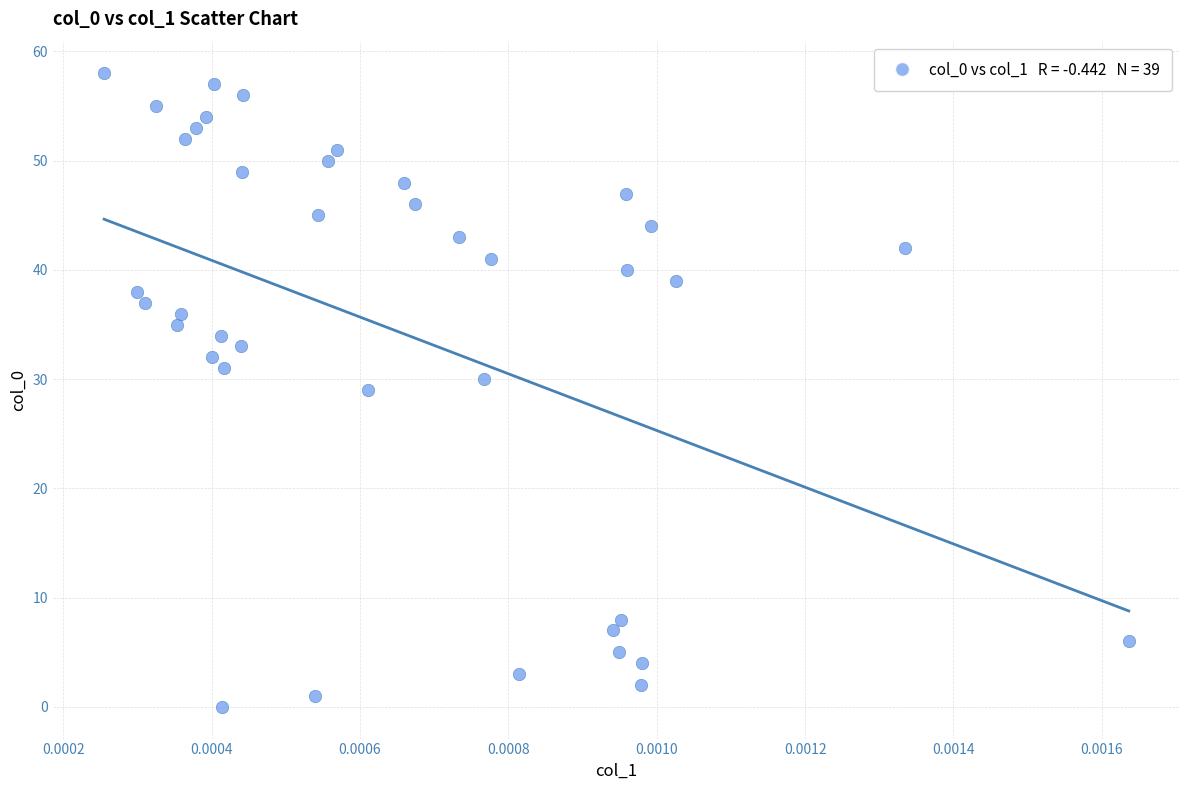

What is the range of Y values (max minus min)?

58